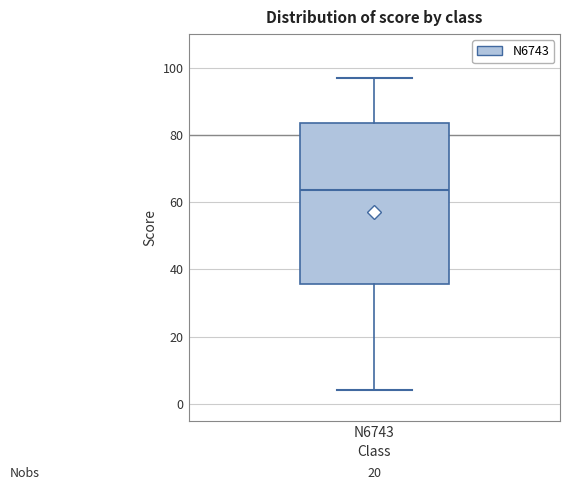

Read this box plot against the y-axis: the position of the median line, the range covered by the box, and the ends of both whiskers. The values are not printed on the chart, so give them approximately, as read against the axis.

median 64, box 36 to 84, whiskers 4 to 98